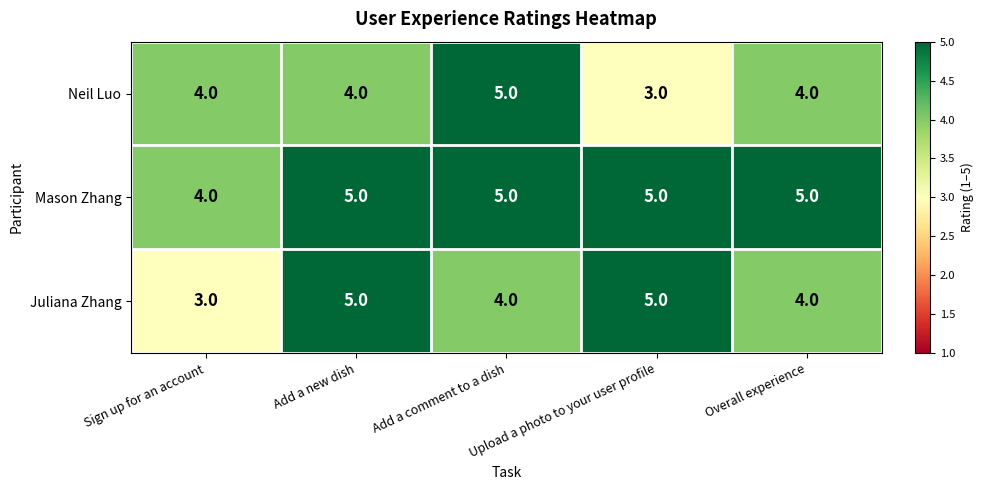

What is the smallest value displayed?

3